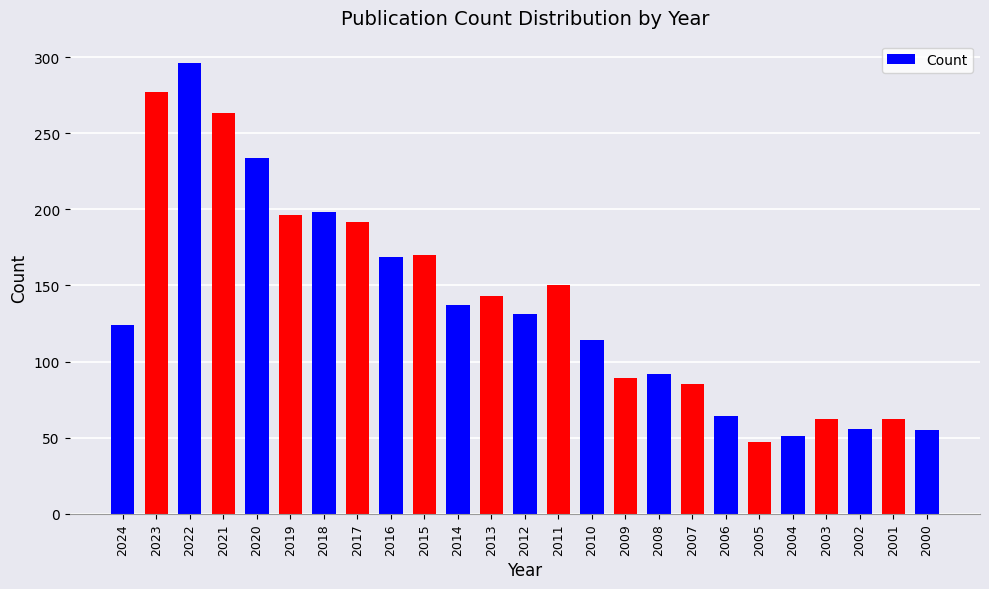

What is the difference between the maximum and minimum values?

249